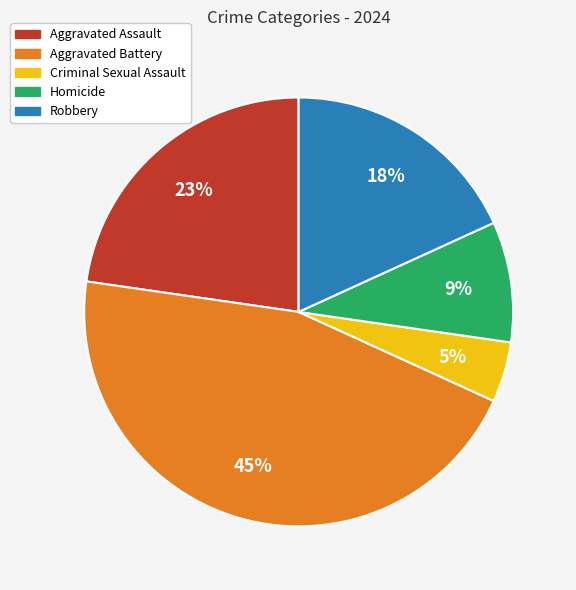

To the nearest percent, what portion does Robbery represent?

18%